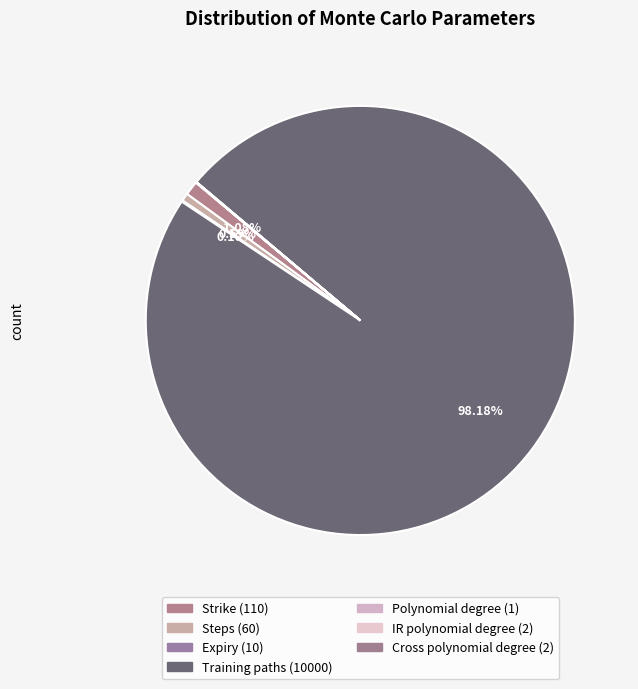

What percentage is the Strike slice, to the nearest percent?

1%